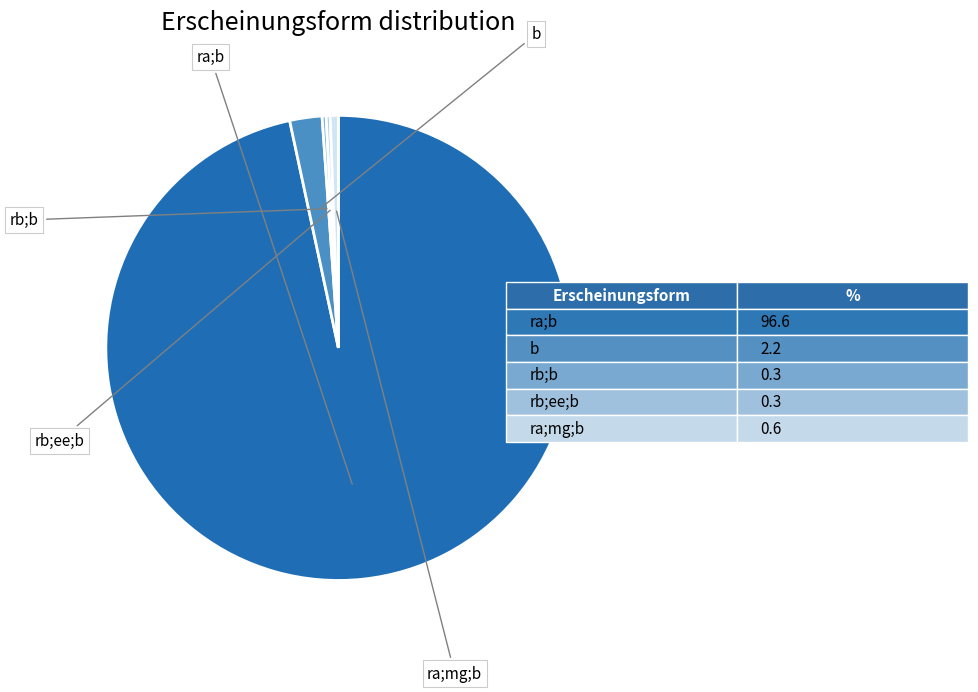

Count the number of slices in the pie.

5